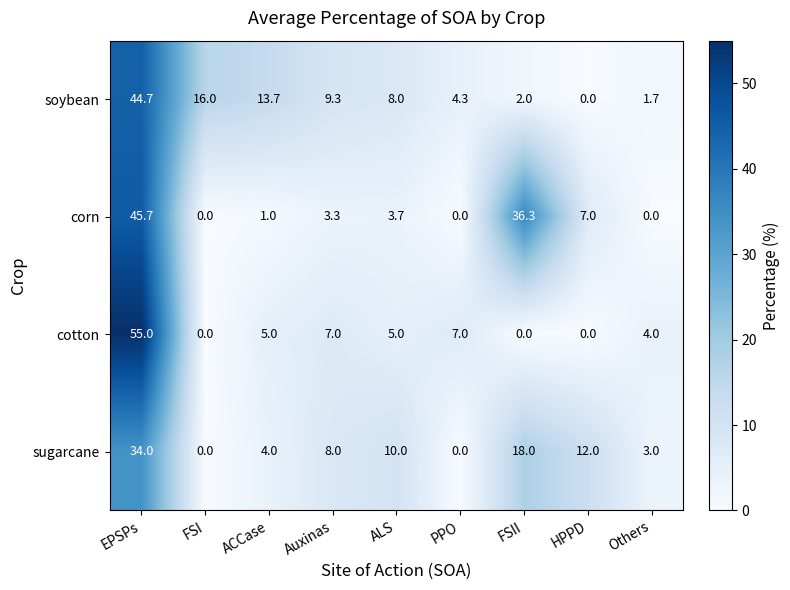

What is the spread (max minus min) of values at HPPD?

12.0